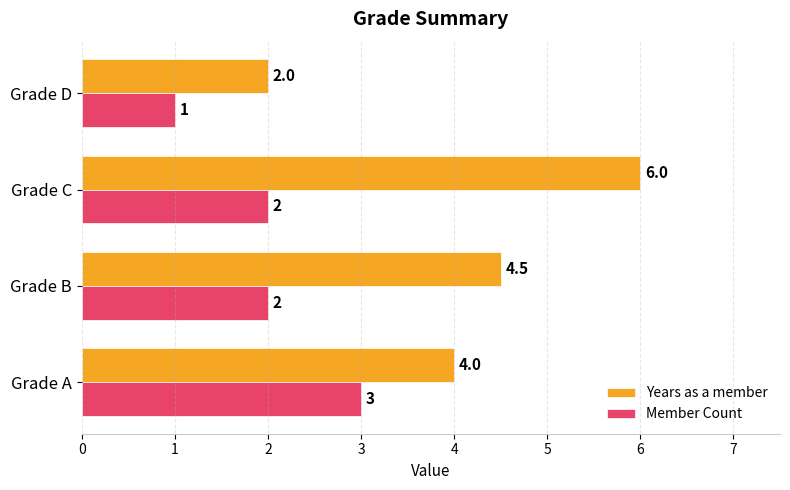

The value of Years as a member at Grade A is 1.3. True or false?

False